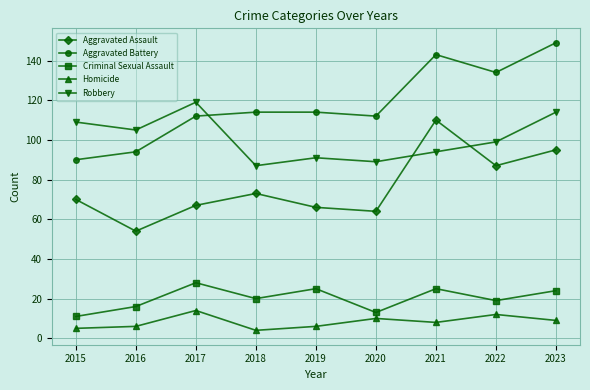

The Robbery series shows 94 at 2021. True or false?

True